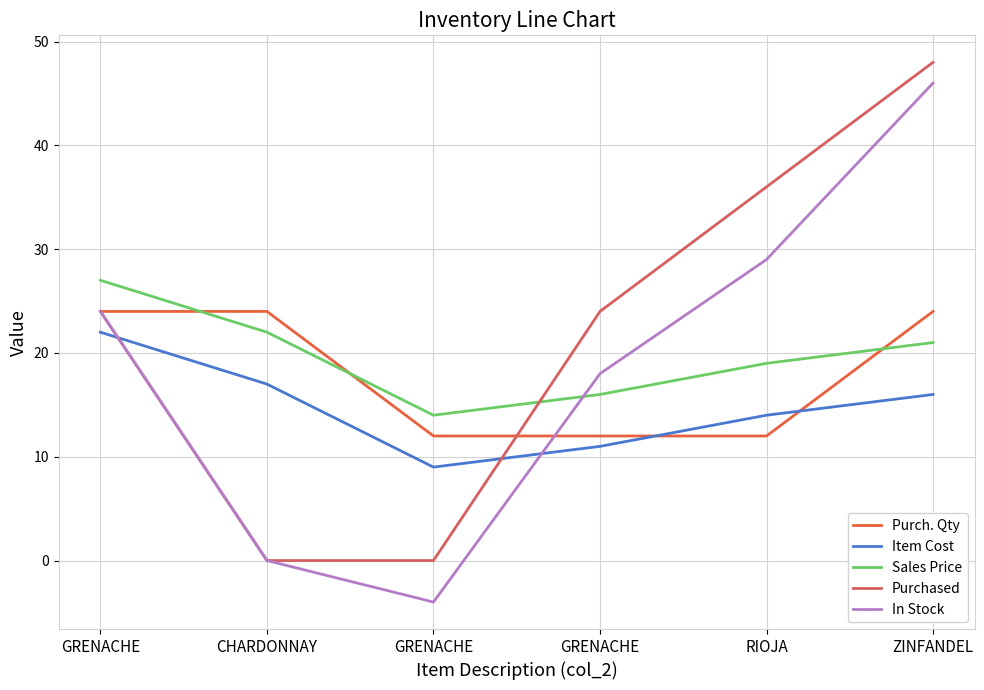

True or false: Purchased and In Stock cross at least once.

False